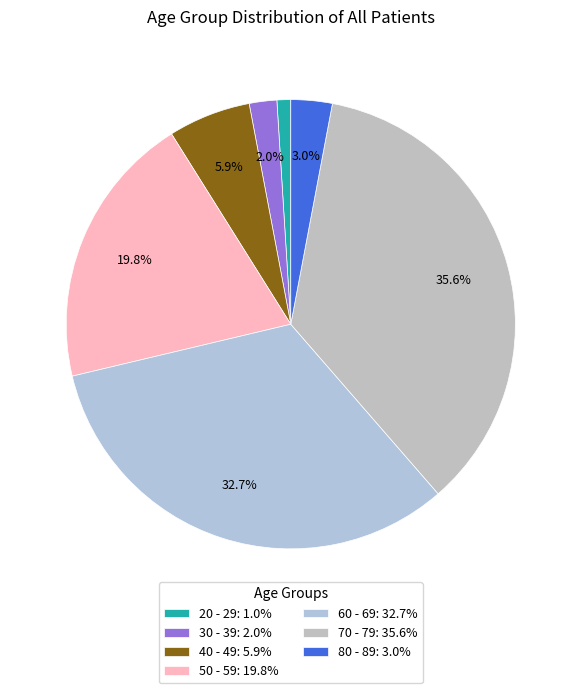

What percentage is the 30 - 39 slice, to the nearest percent?

2%